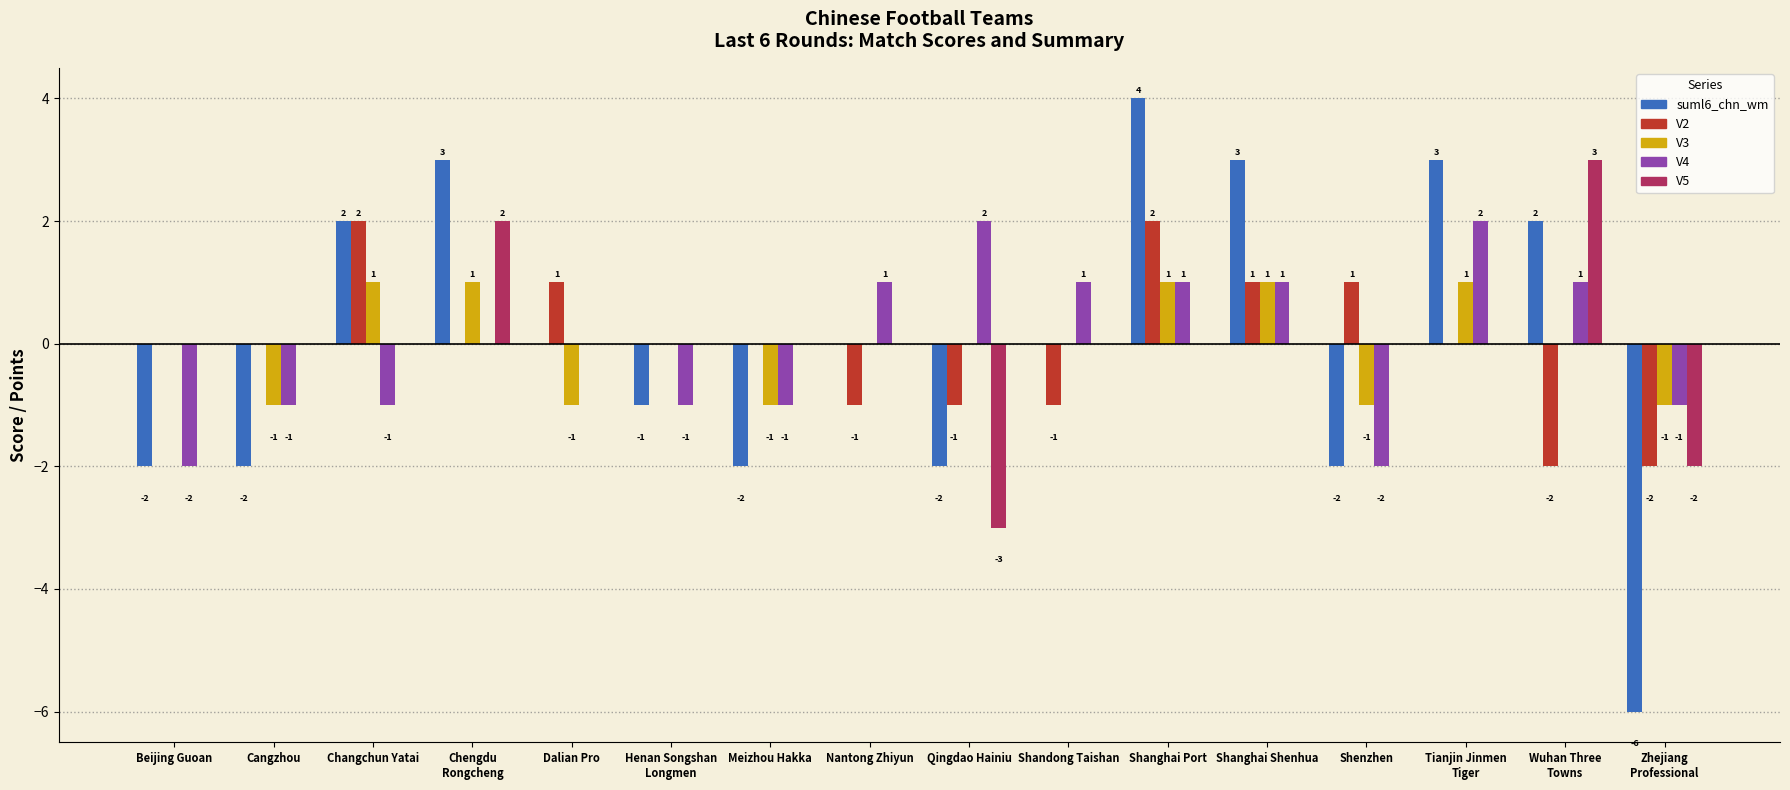

What is the sum of the V4 values at Zhejiang
Professional and Chengdu
Rongcheng?

-1